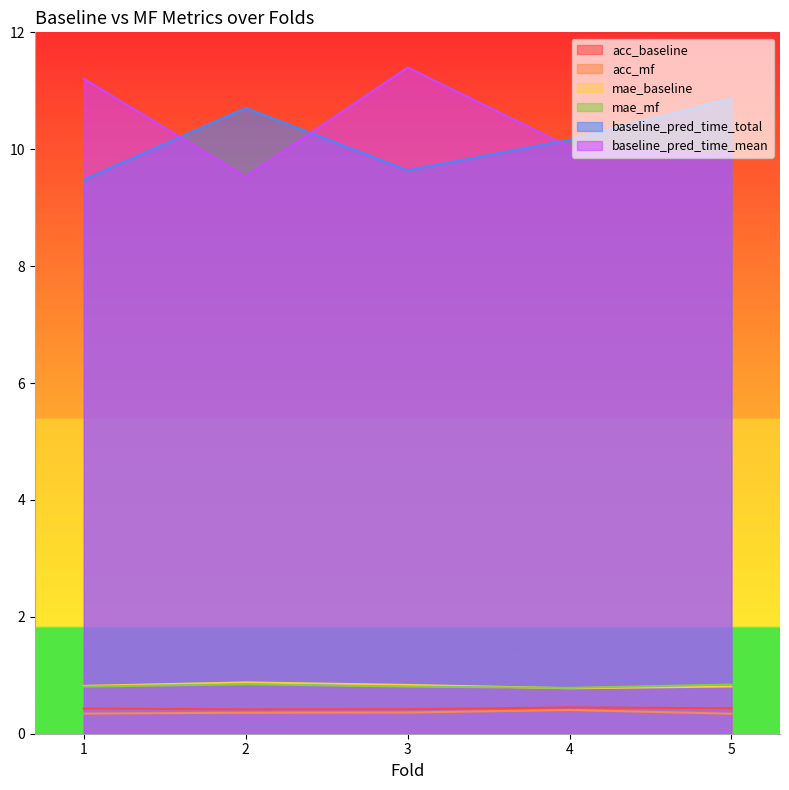

How many interior local valleys does the baseline_pred_time_total series have?

1